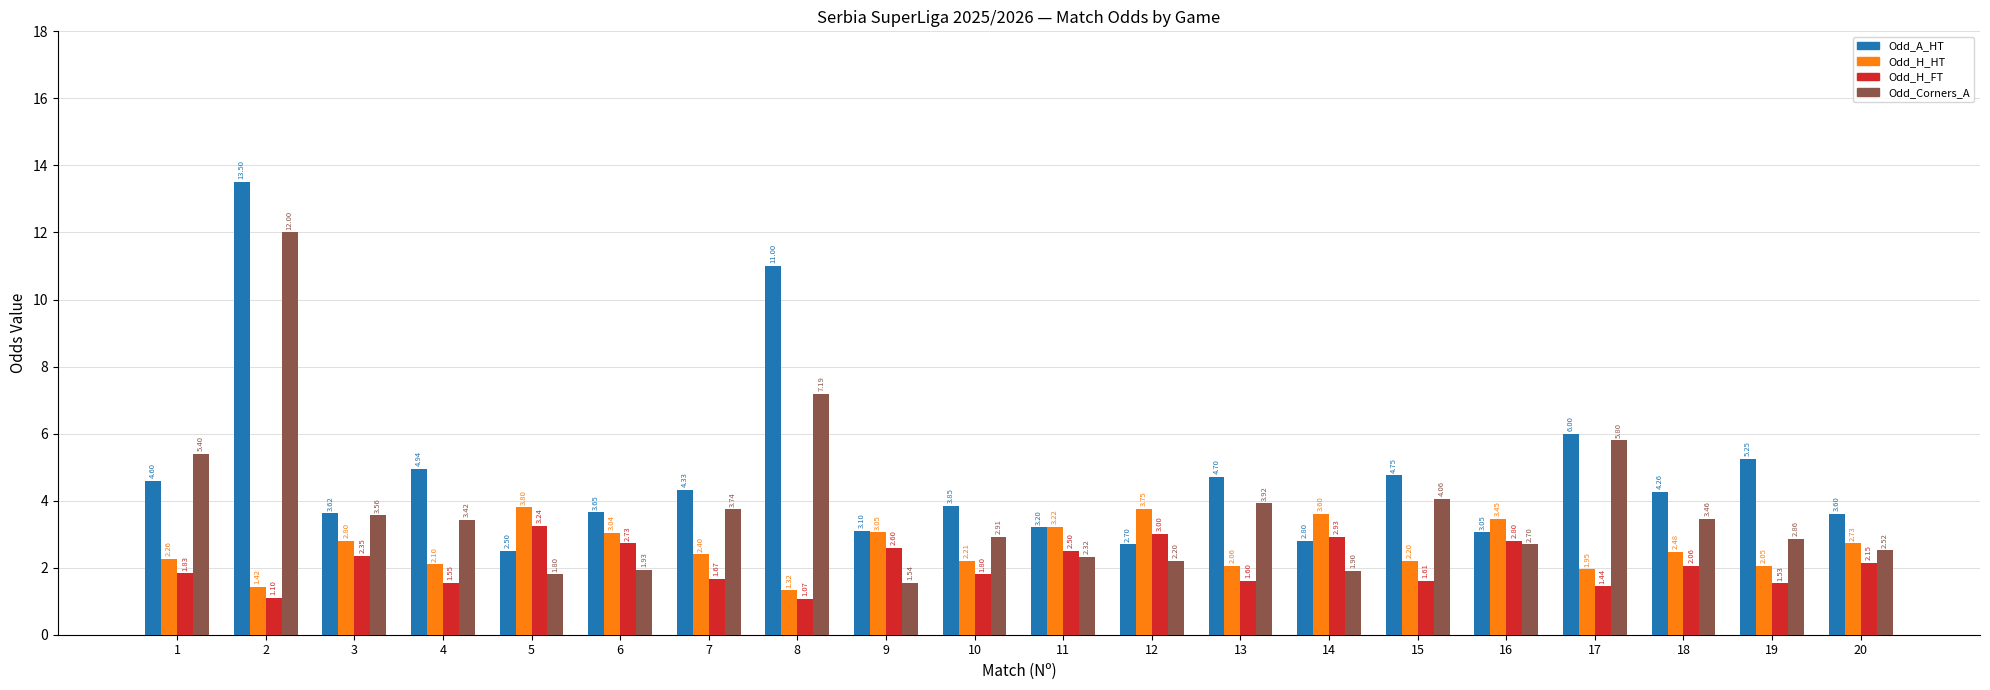

What is the sum of all Odd_Corners_A values?

75.2